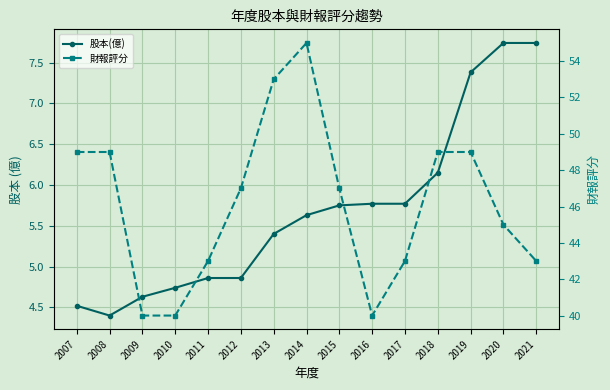

Reading right to left, extract all data points from this chart.

股本(億): 7.7	7.7	7.4	6.2	5.8	5.8	5.8	5.6	5.4	4.9	4.9	4.7	4.6	4.4	4.5
財報評分: 43.0	45.0	49.0	49.0	43.0	40.0	47.0	55.0	53.0	47.0	43.0	40.0	40.0	49.0	49.0